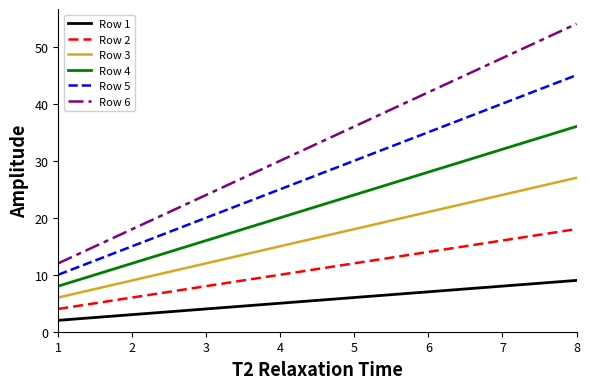

At which label is Row 2 closest to 11?

4